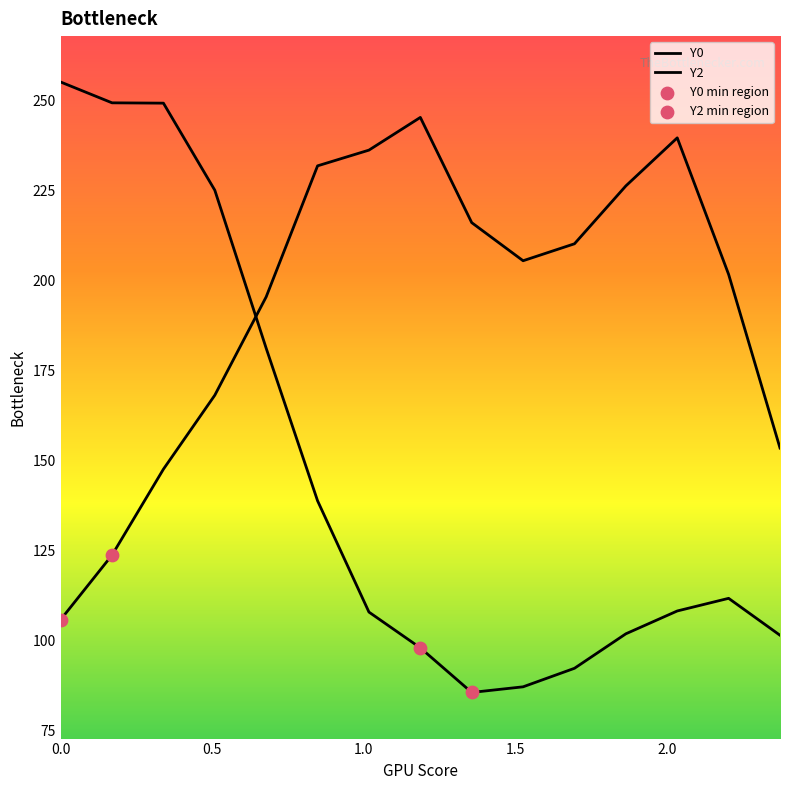

Does the chart have visible grid lines?

No